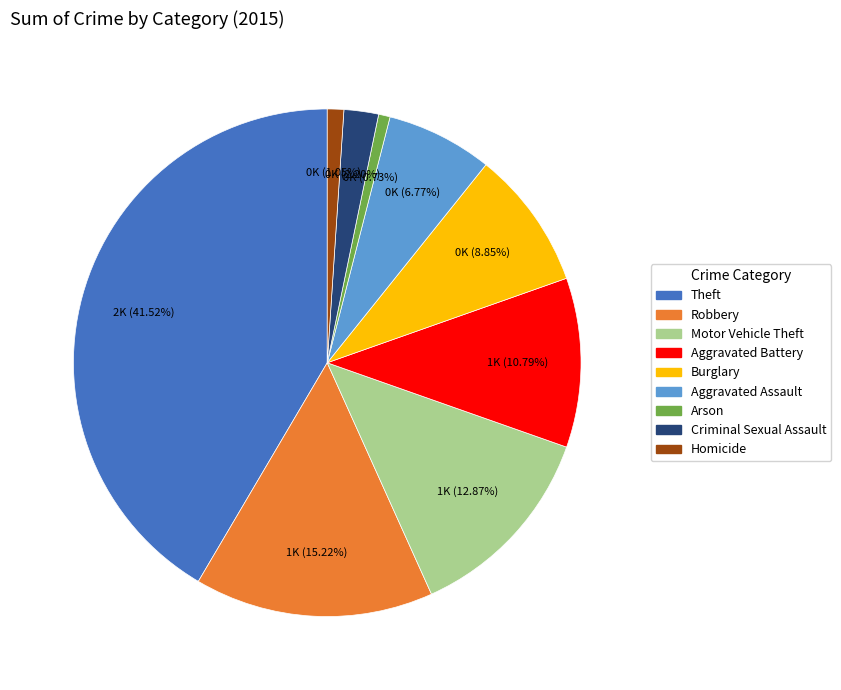

To the nearest percent, what is the combined percentage of Robbery and Motor Vehicle Theft?

28%